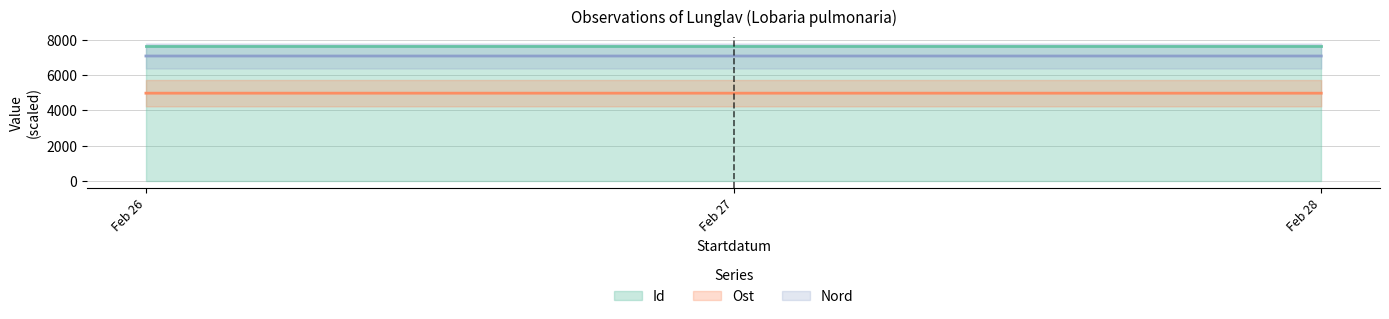

List the series in order of their peak value, highest first.

Id, Nord, Ost